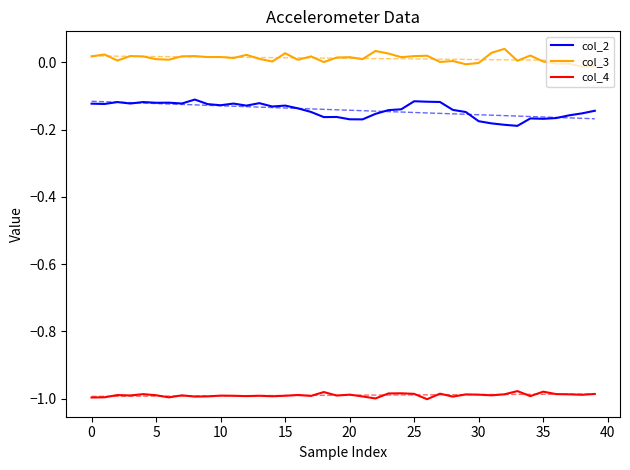

How many values in the col_3 series are below 0?

6